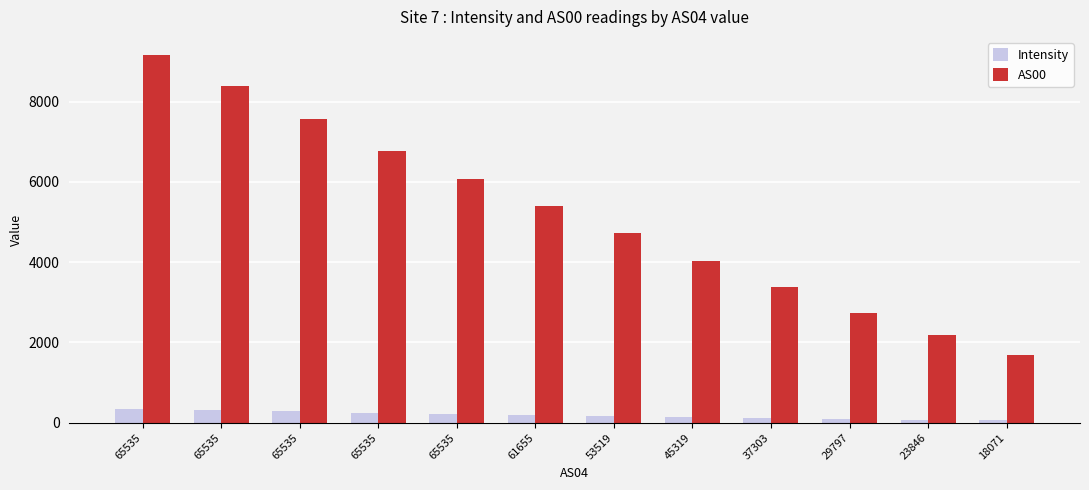

What are all the series names shown in the legend?

Intensity, AS00